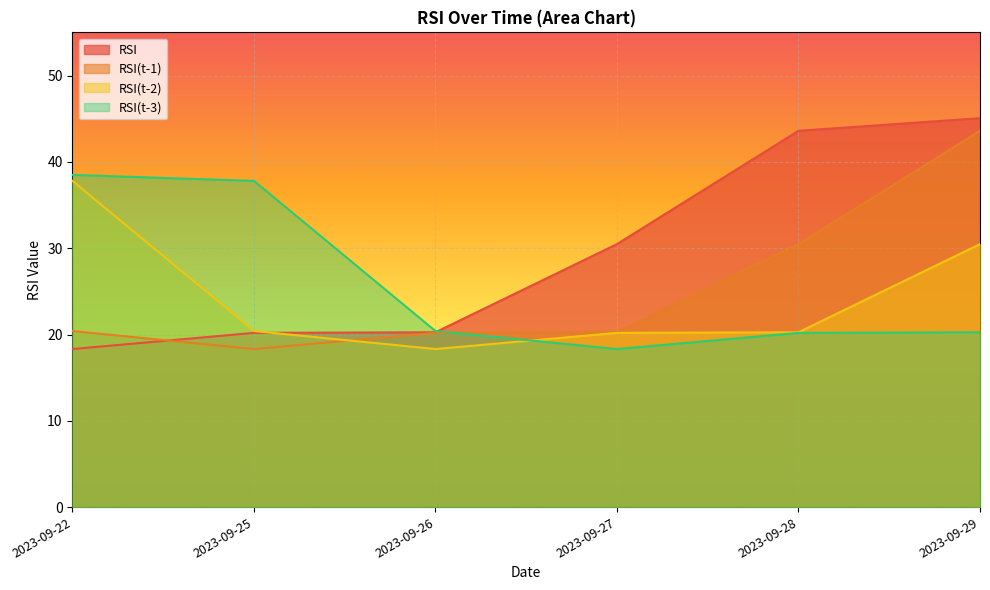

At which label does RSI(t-3) first exceed 20?

2023-09-22